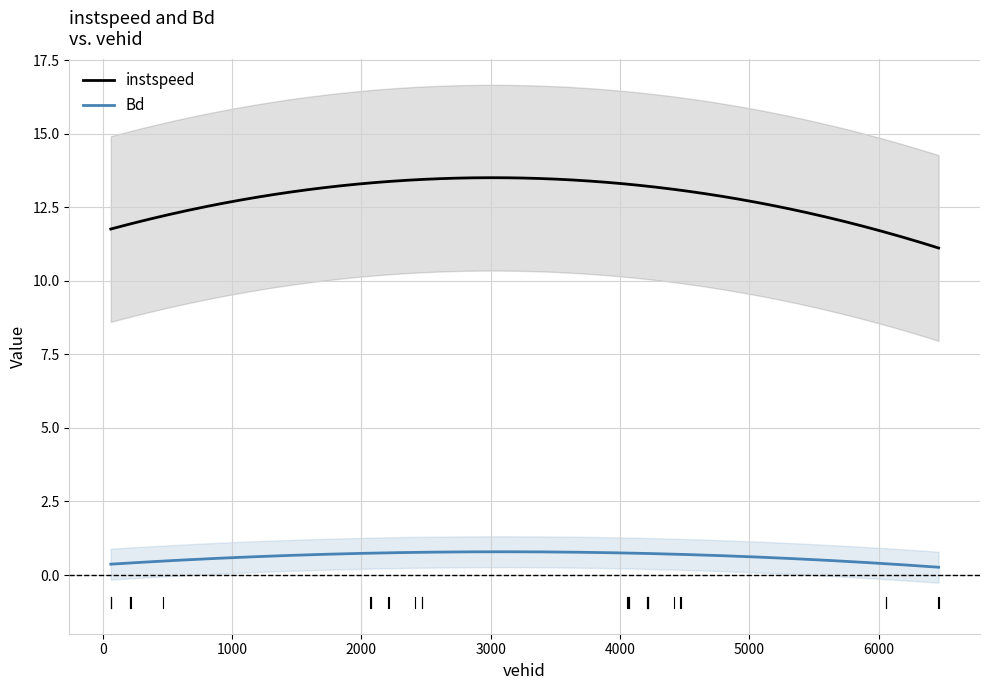

Which has a higher value, 13 or 1?

13